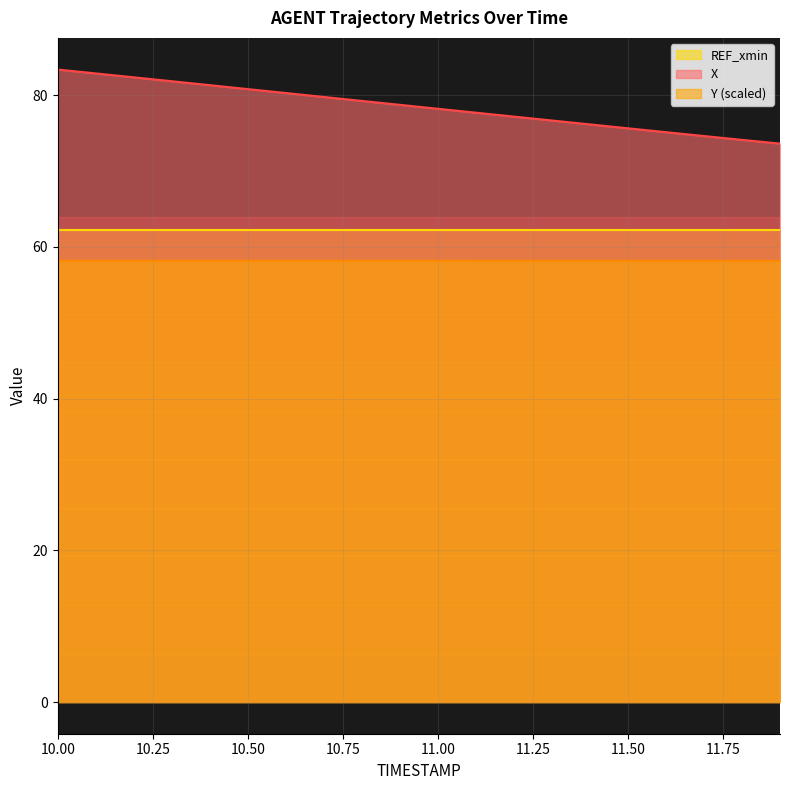

What is the maximum value for Y (scaled)?

58.2